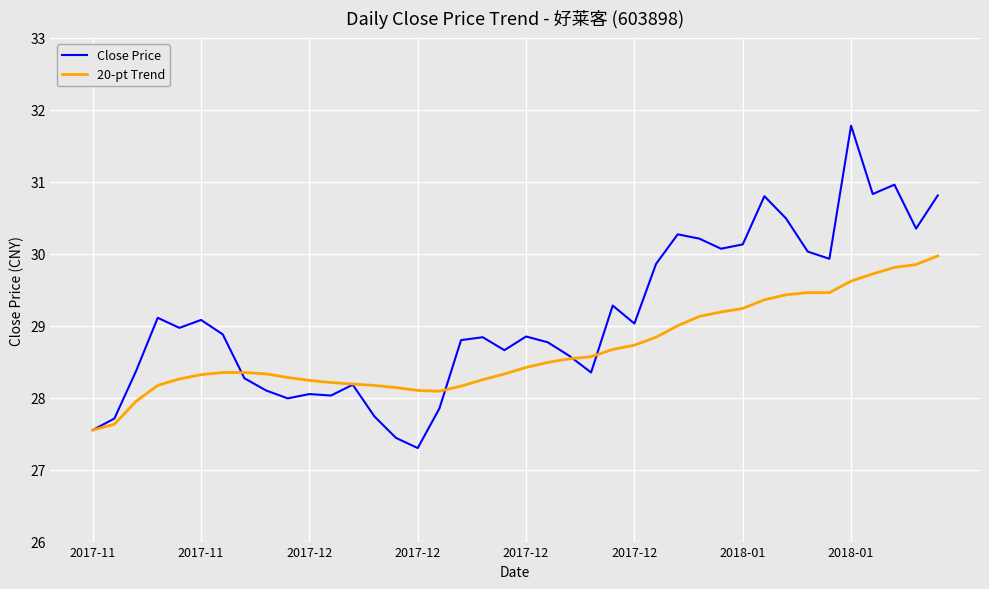

Rank the series by their average value, from highest to lowest.

Close Price, 20-pt Trend